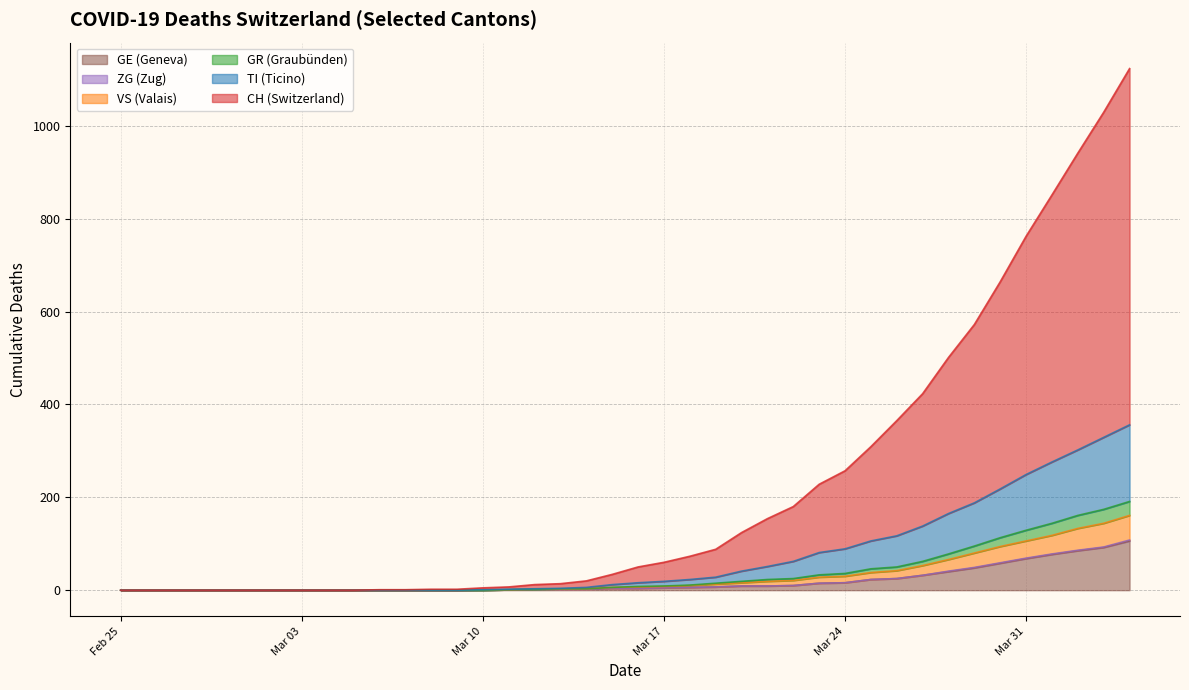

What is the maximum value for GE (Geneva)?

106